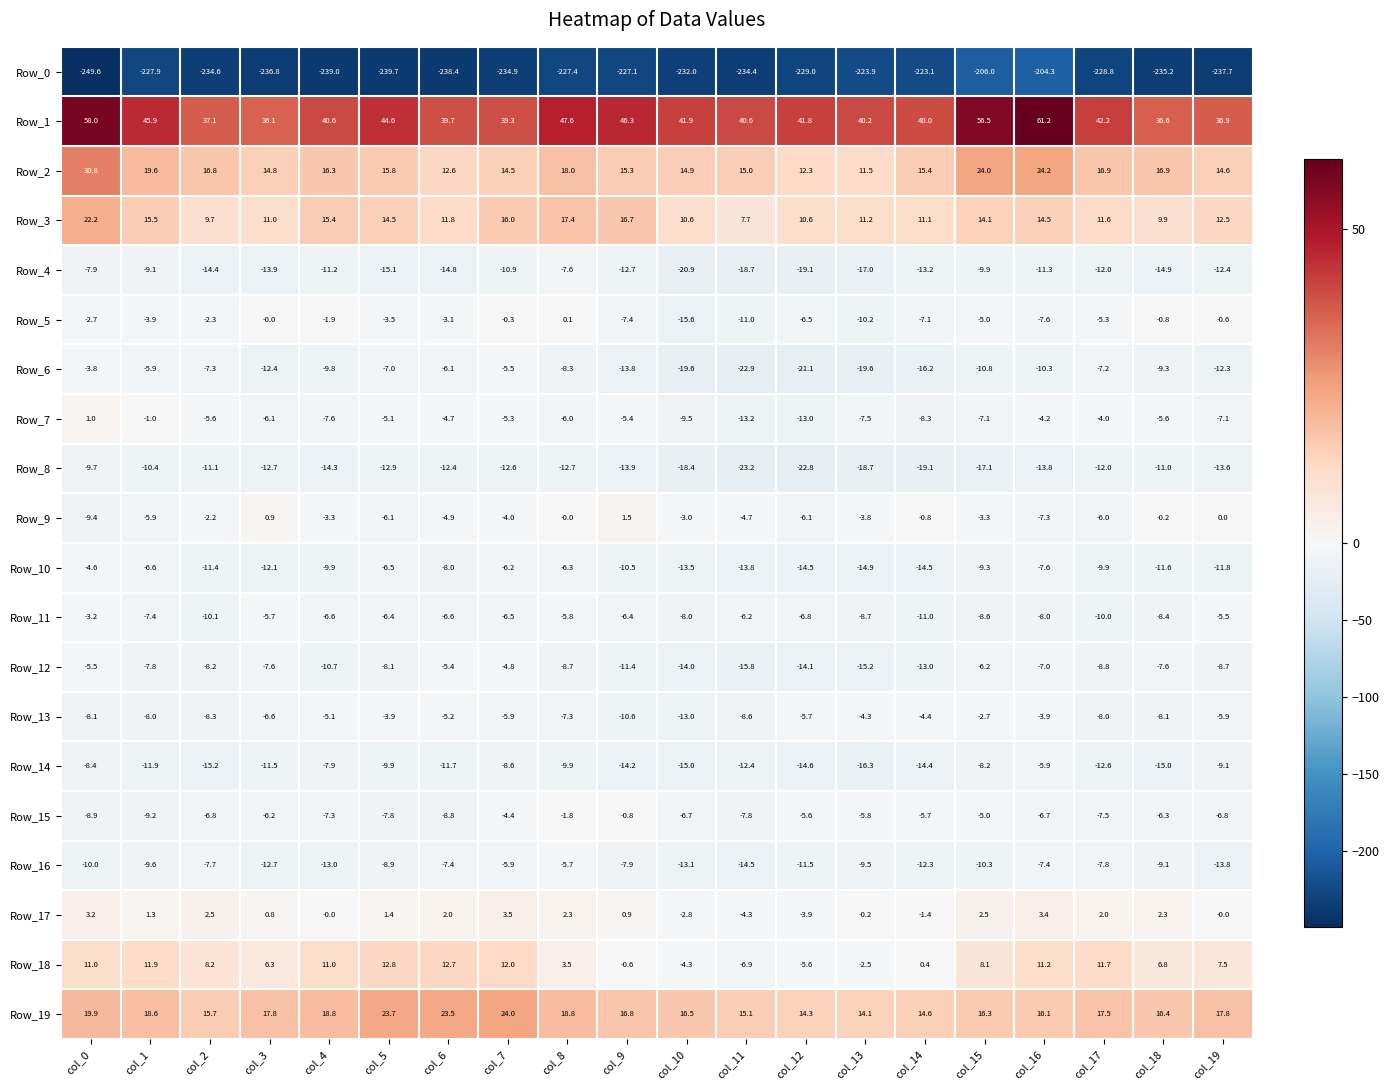

Rank the series at col_18 from lowest to highest value.

Row_0, Row_14, Row_4, Row_10, Row_8, Row_6, Row_16, Row_11, Row_13, Row_12, Row_15, Row_7, Row_5, Row_9, Row_17, Row_18, Row_3, Row_19, Row_2, Row_1